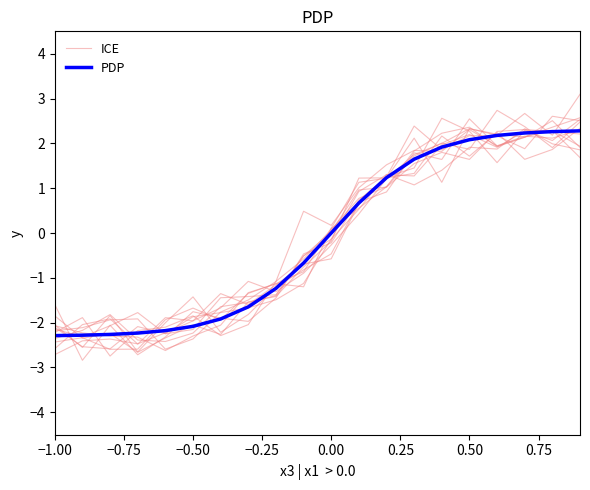

What is the total value across all series at −0.25?

-4.0